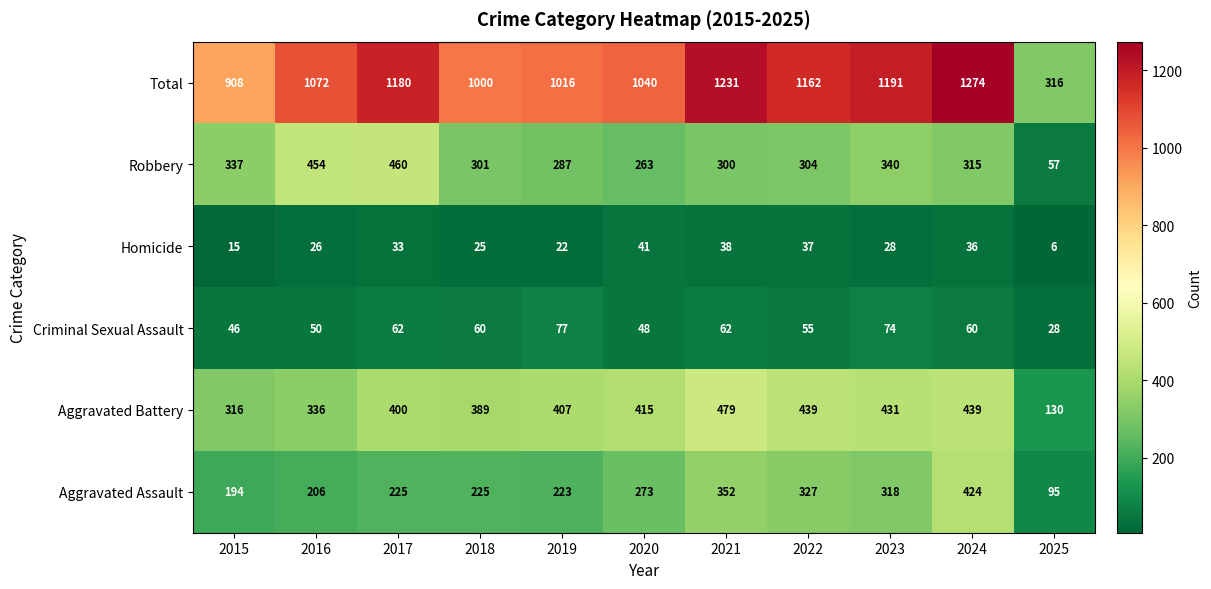

Which series has the widest spread of values?

Total